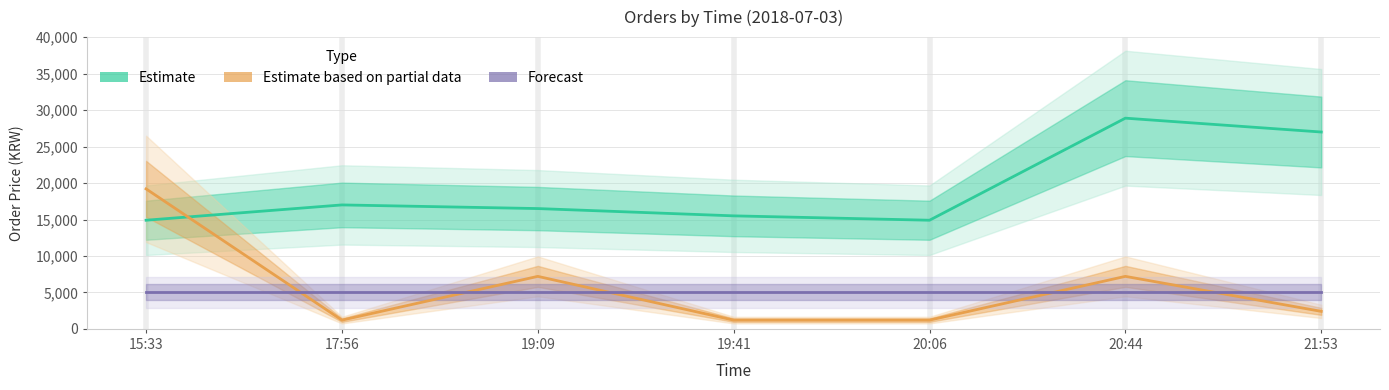

At which category is the sum across all series the highest?

20:44